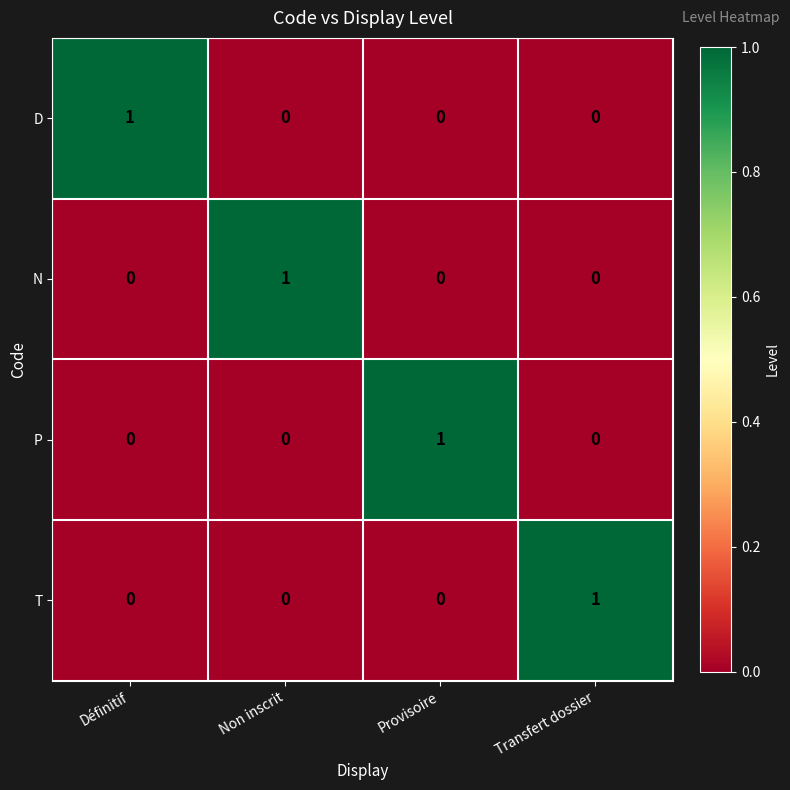

Count the D values in the range 0 to 1.

4